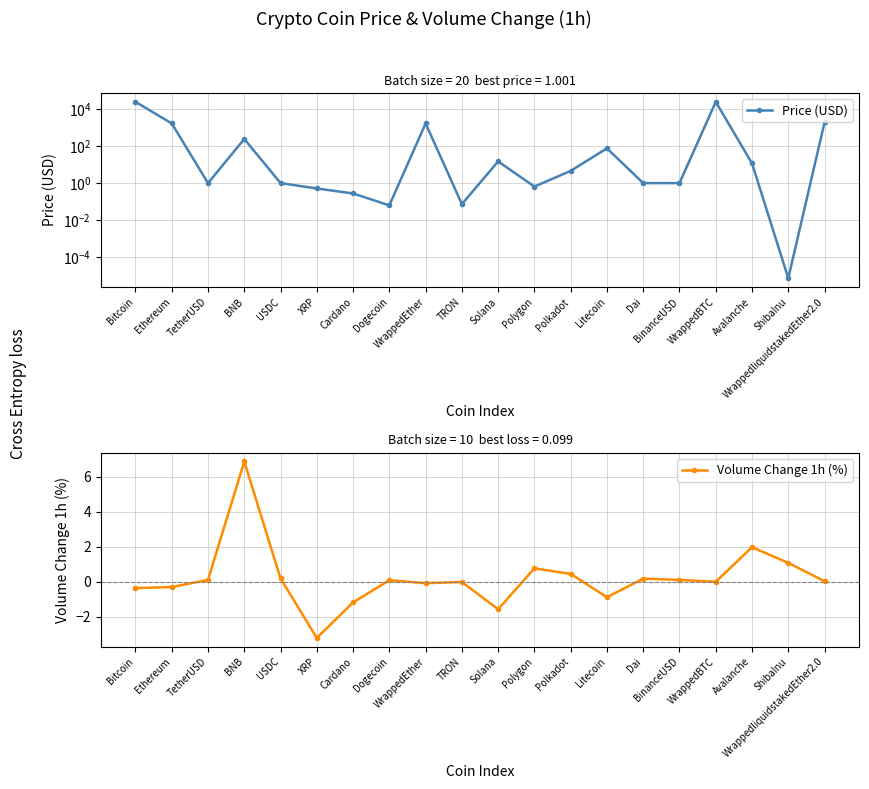

Is this an area chart (filled region under the line)?

No